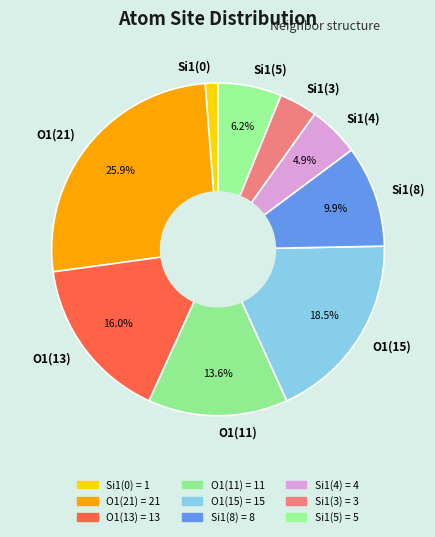

How many segments does this pie chart have?

9